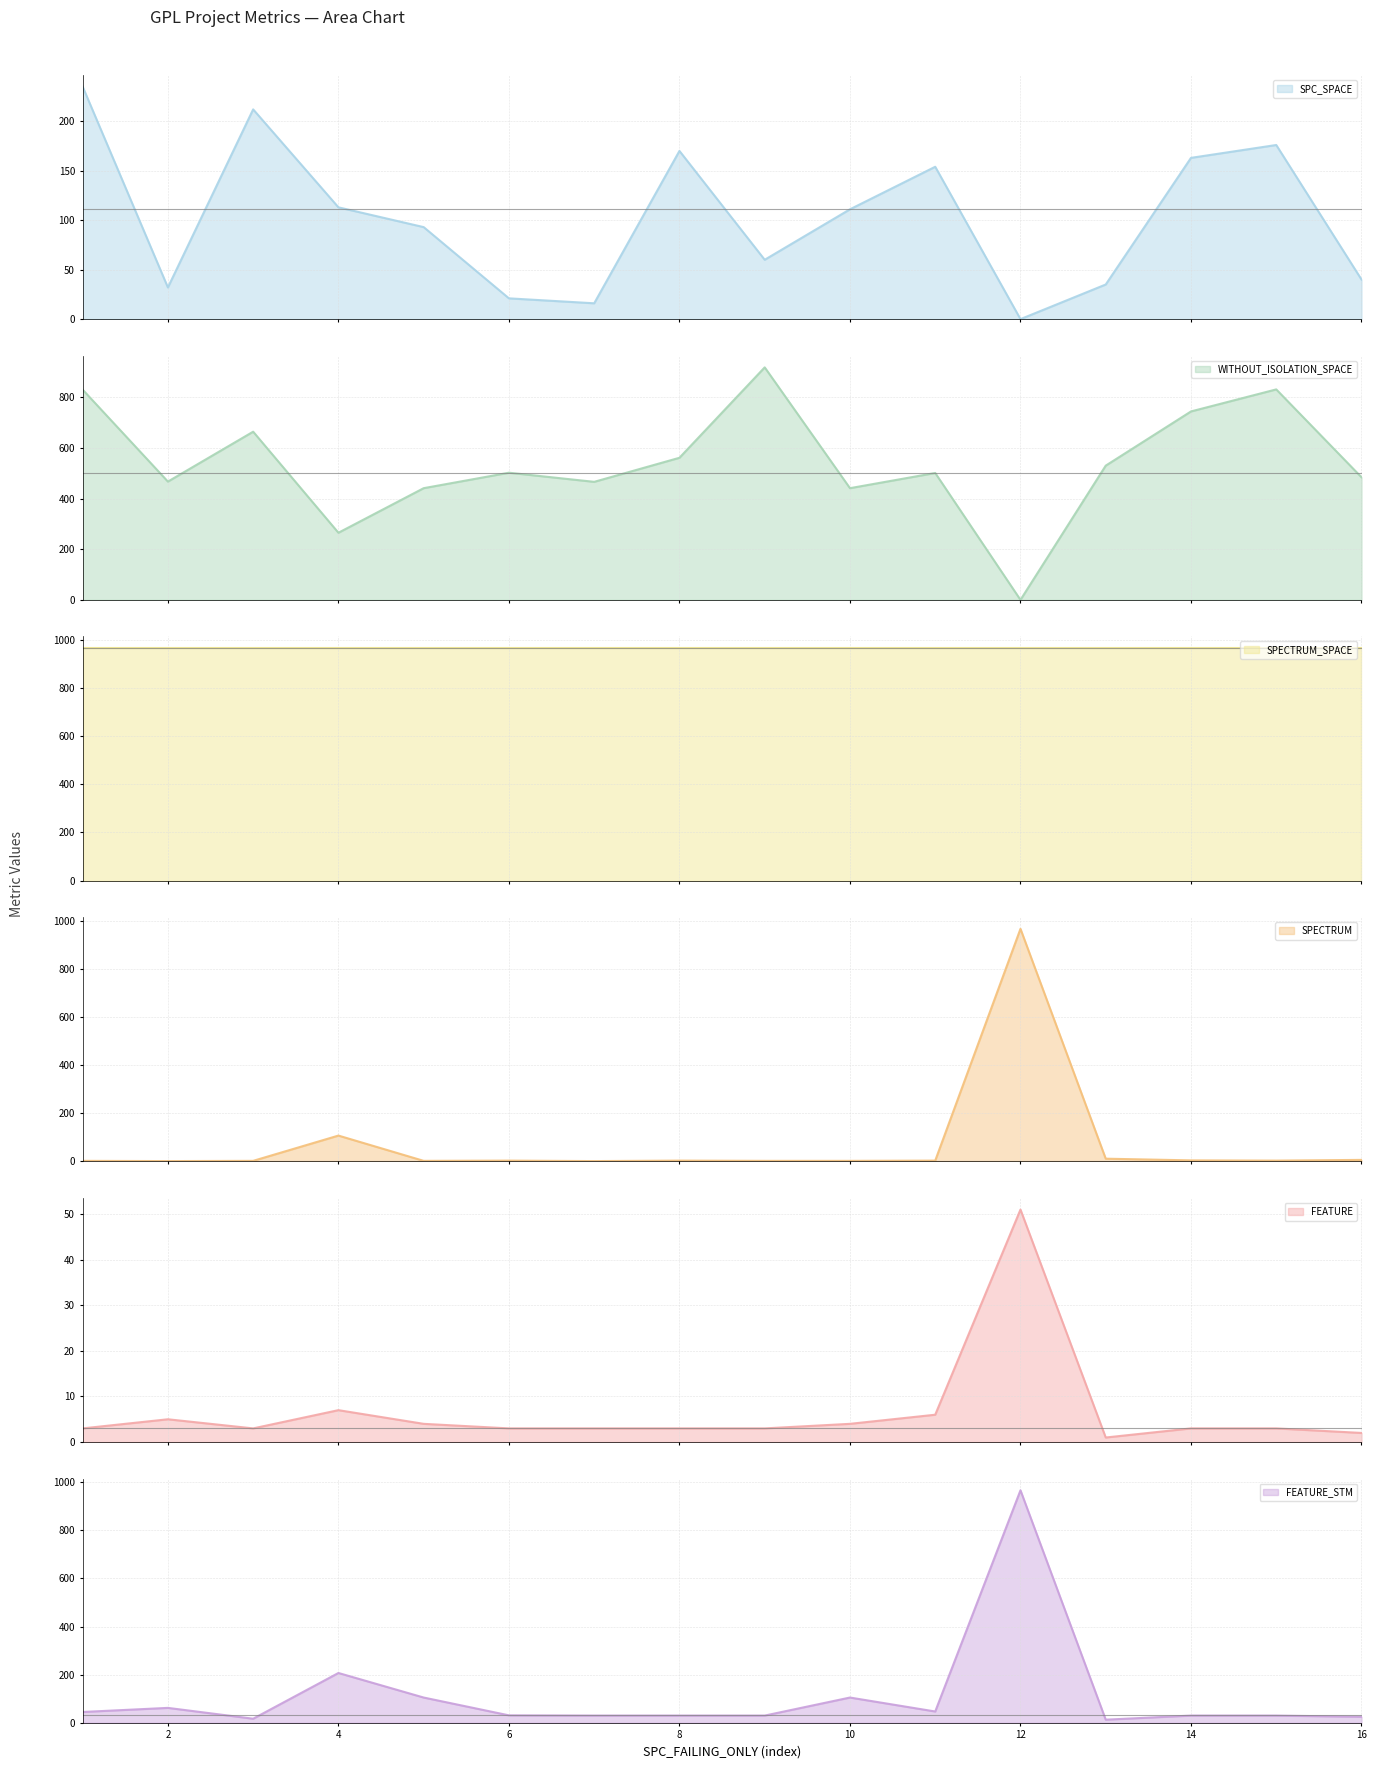

Is the value of SPC_SPACE at 4 greater than the value of FEATURE_STM at 1?

Yes